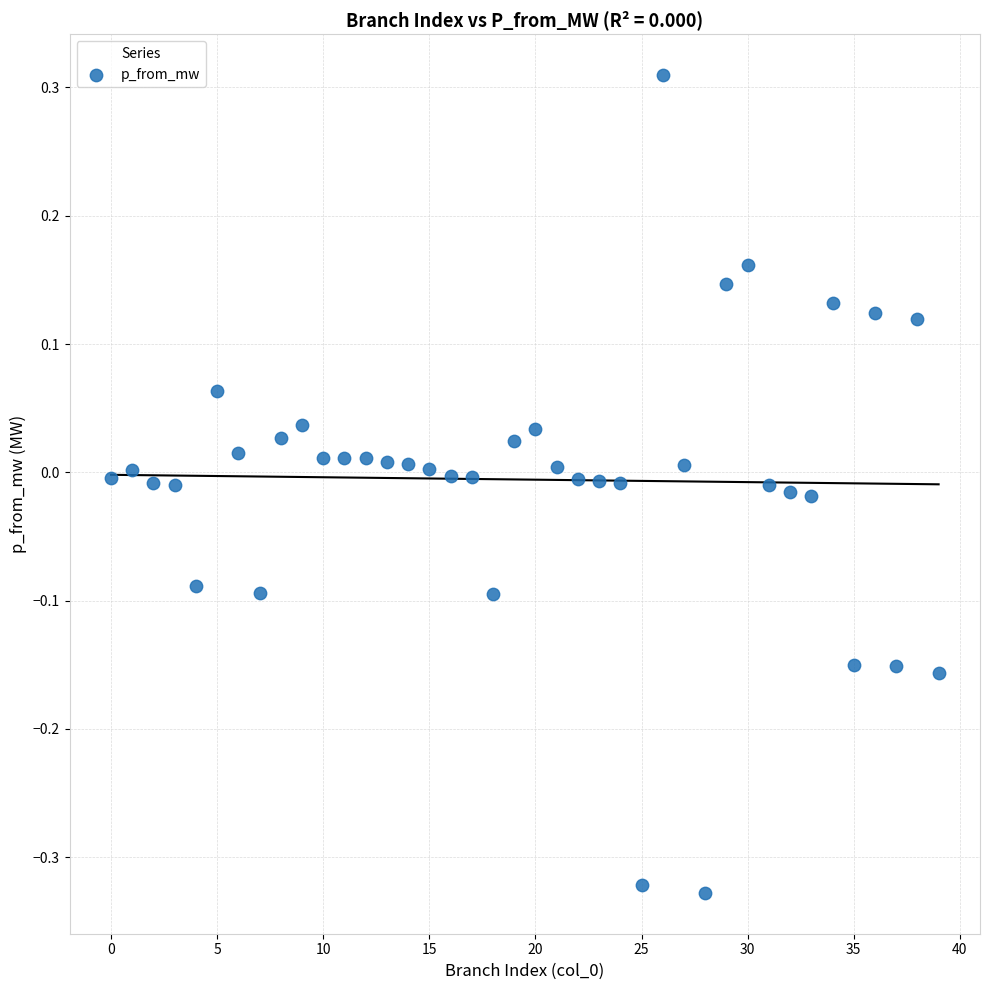

What is the range of Y values (max minus min)?

0.6